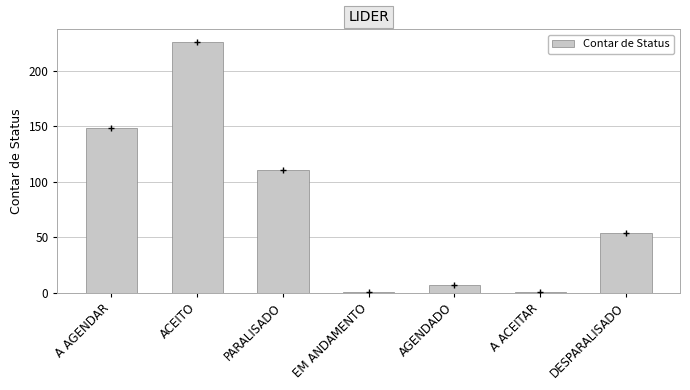

What is the label of the 3rd bar from the left?

PARALISADO